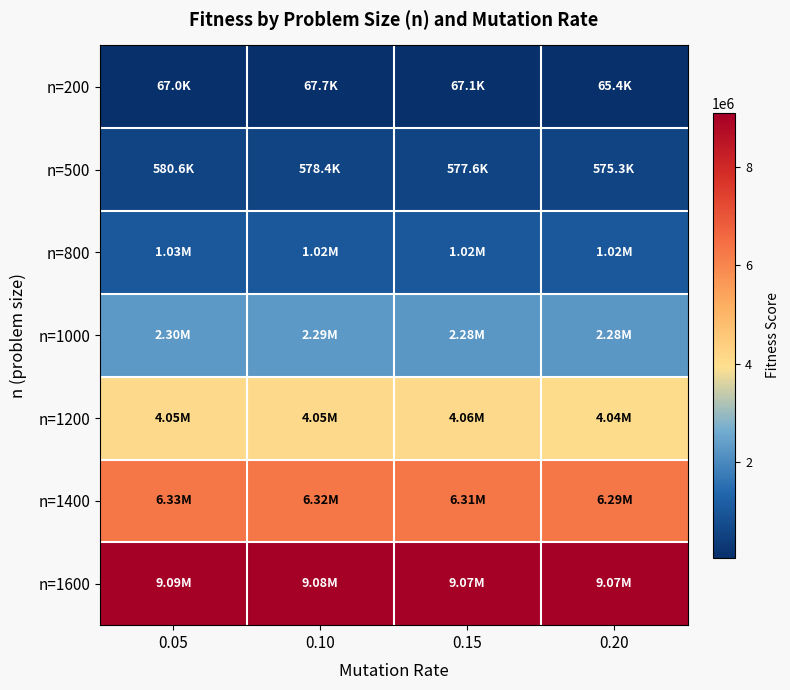

How many distinct data groups are displayed?

7